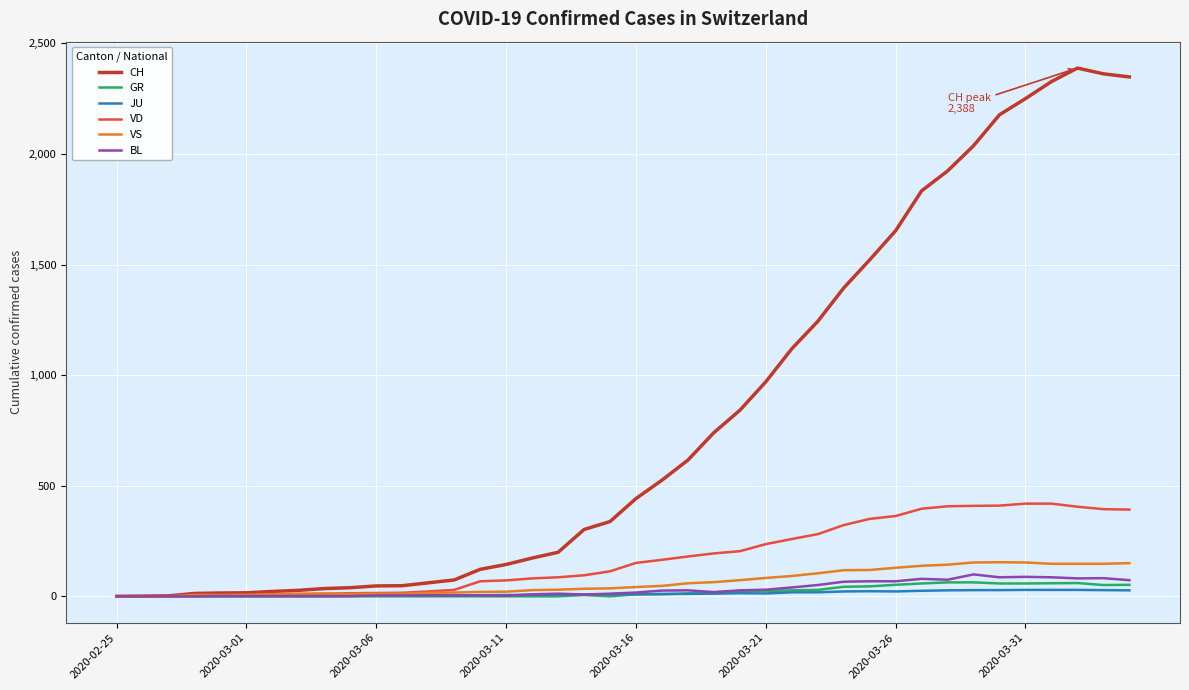

Which series has the largest total across all categories?

CH